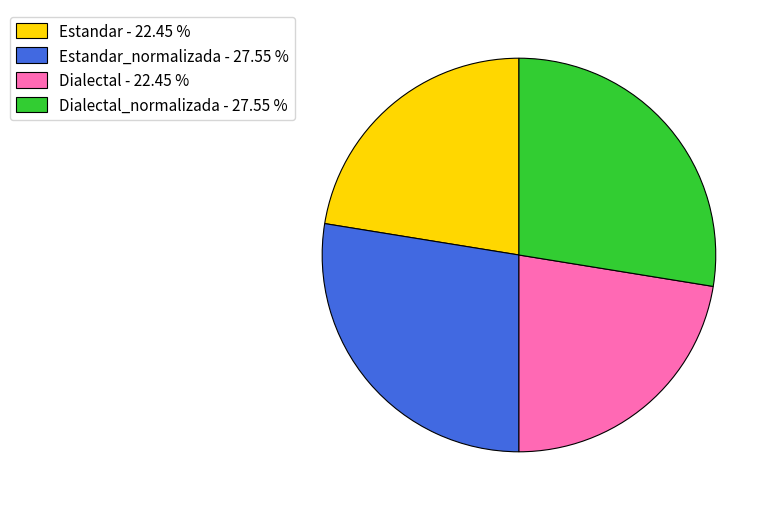

Does any single category account for the majority?

No